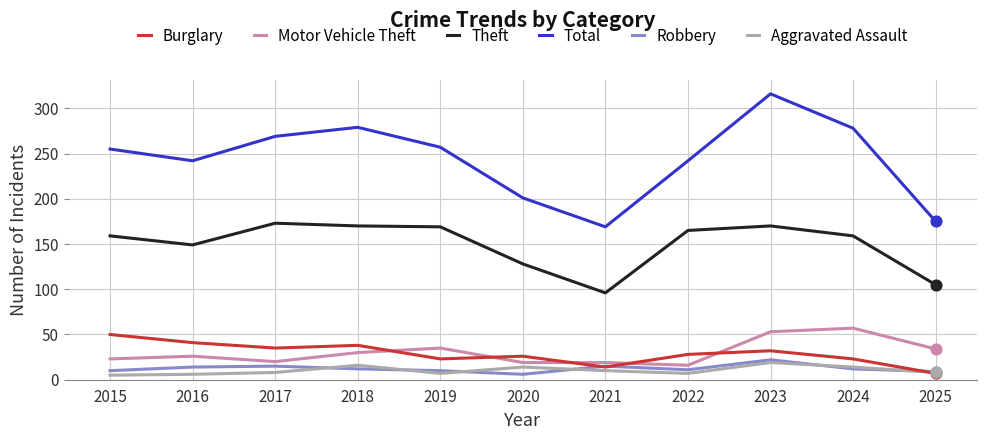

What are all the series names shown in the legend?

Burglary, Motor Vehicle Theft, Theft, Total, Robbery, Aggravated Assault